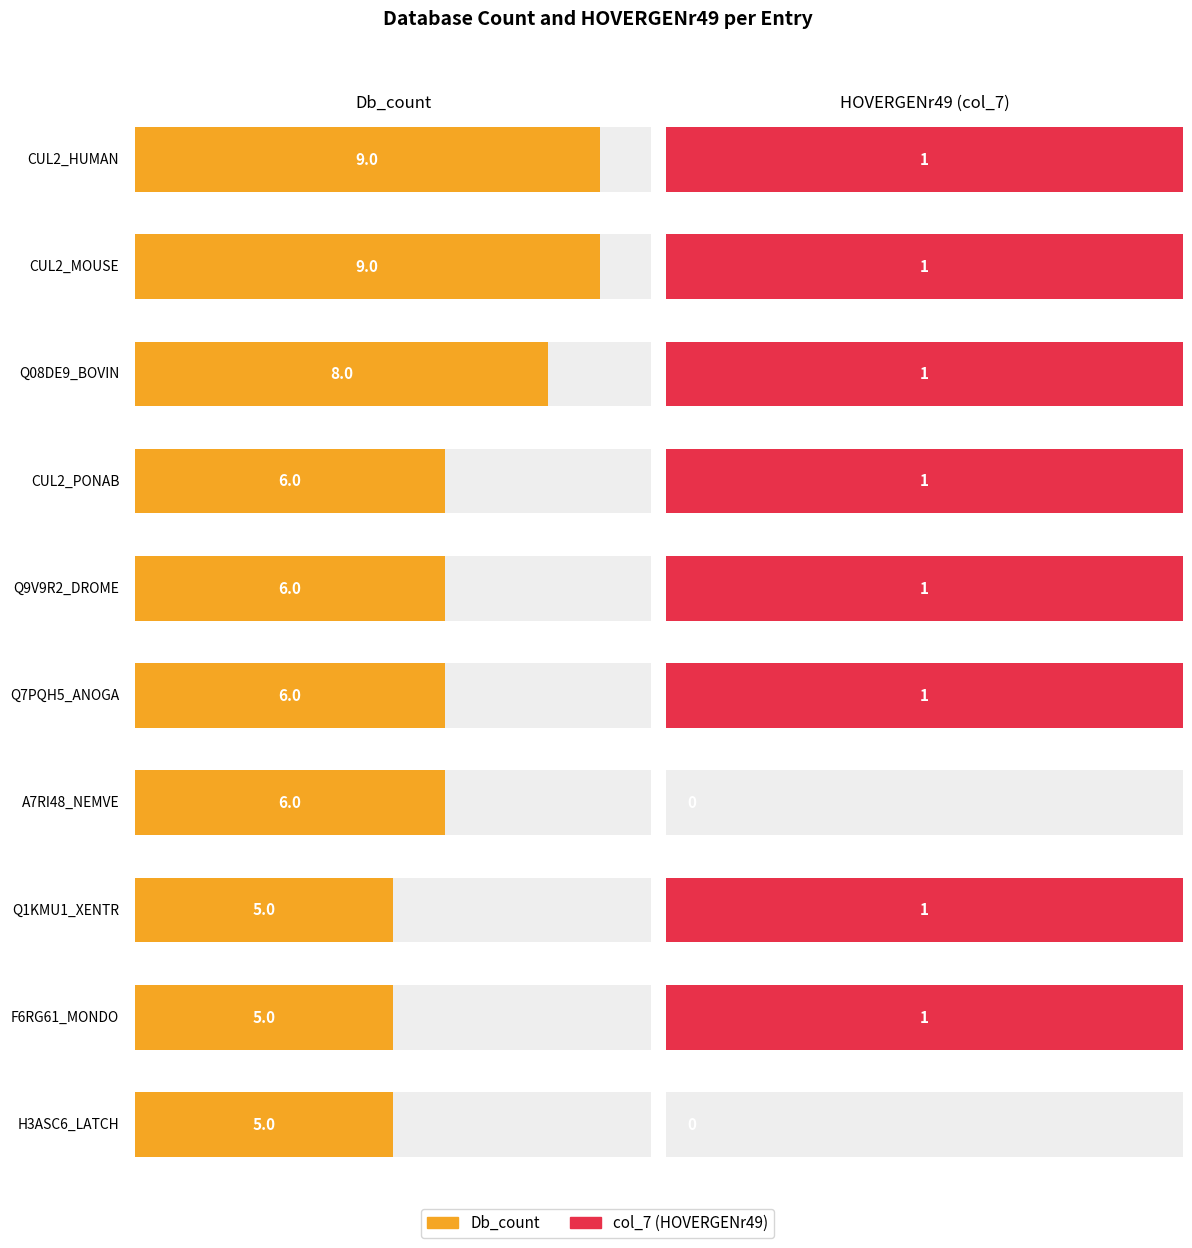

What is the label of the 6th bar from the left?

Q7PQH5_ANOGA